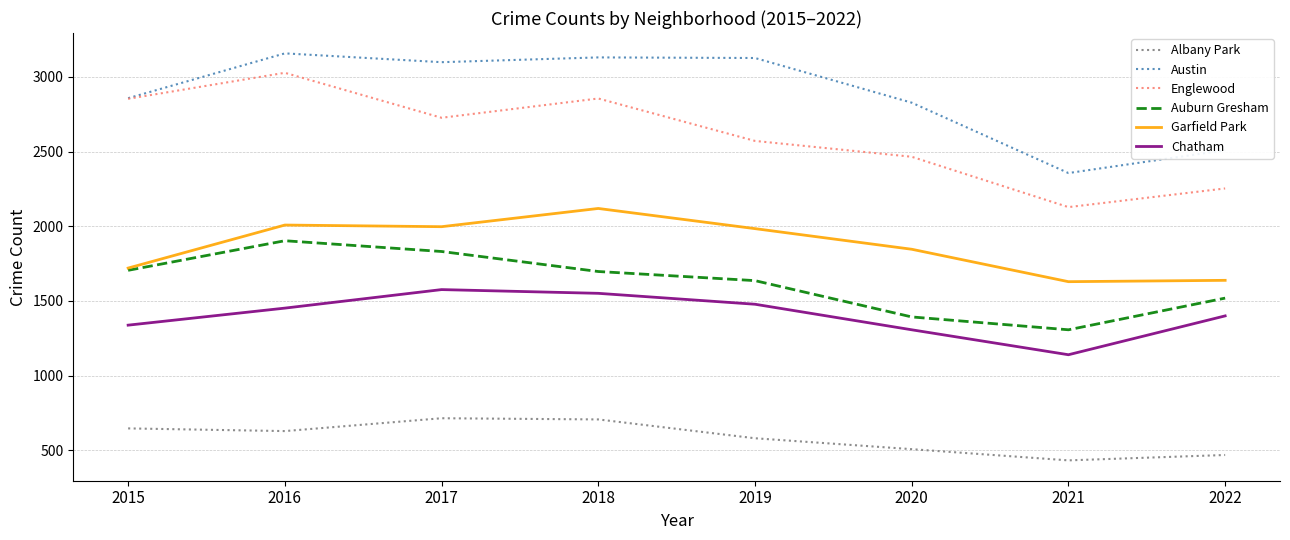

Which series has the largest total across all categories?

Austin